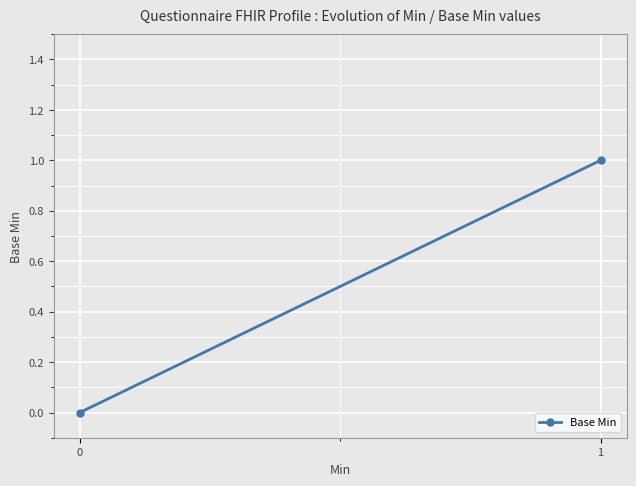

List the labels in order of value, largest first.

1, 0